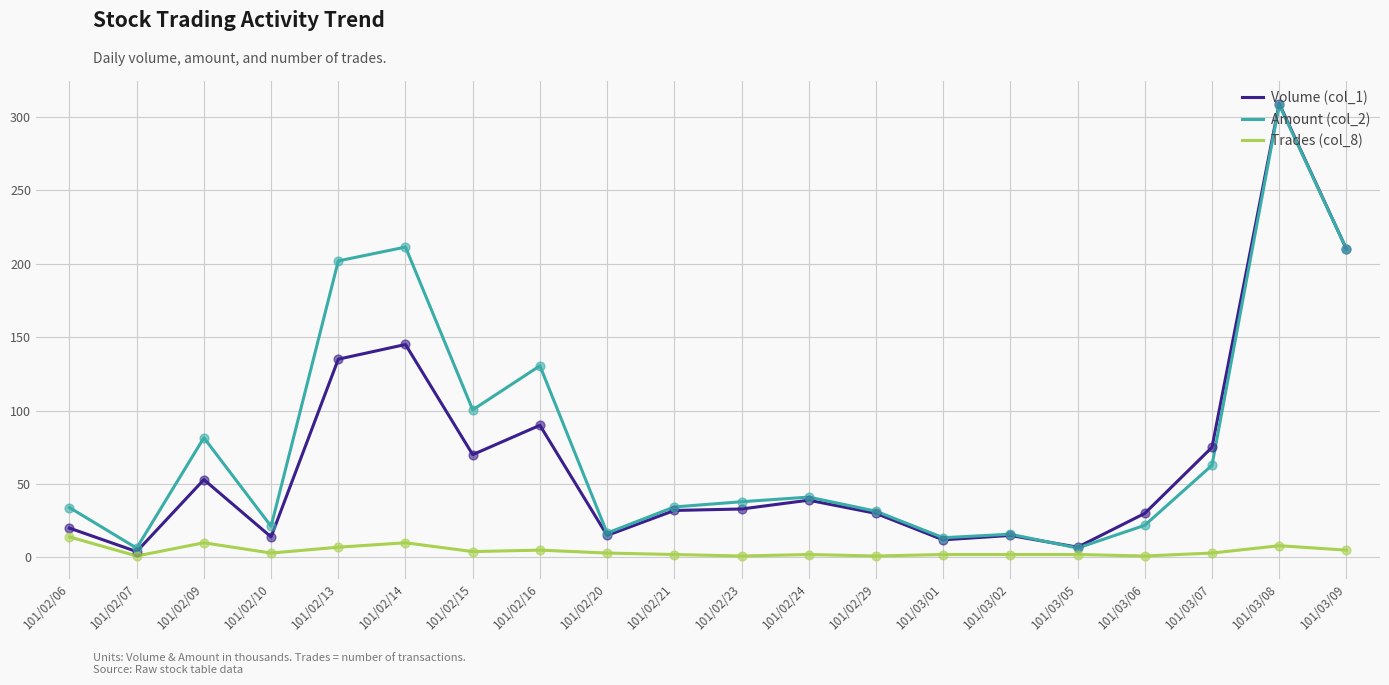

At how many categories does at least one series exceed 250?

1